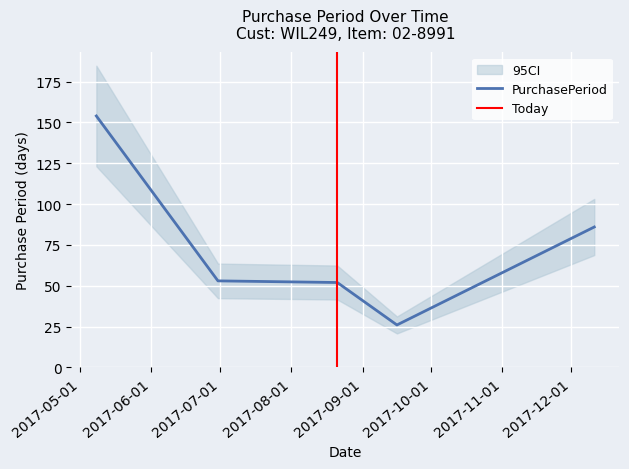

Is it true that the value at 2017-05-08 is 64?

False